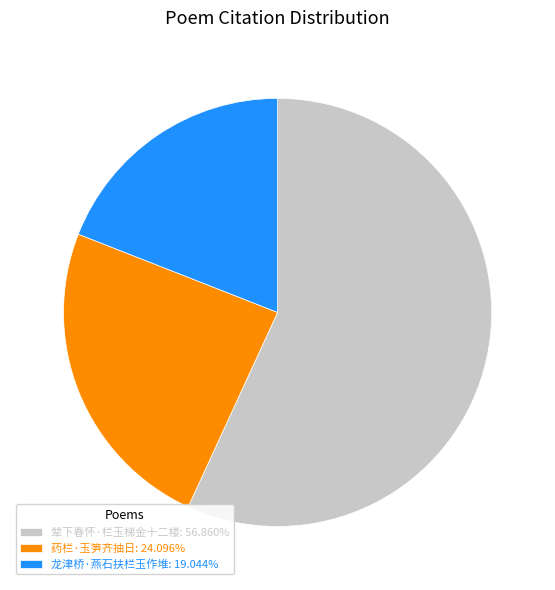

Is 药栏·玉笋齐抽日: 24.096% the majority of the pie?

No